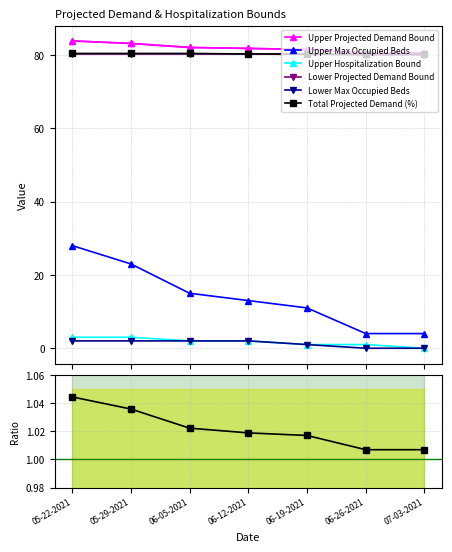

How many values in Upper Hospitalization Bound are above zero?

6